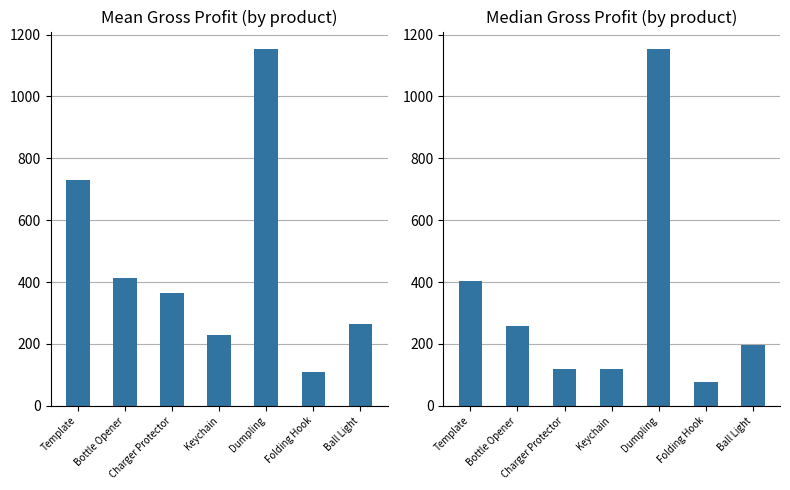

Rank the categories by Gross Profit (by product) value from lowest to highest.

Folding Hook, Keychain, Ball Light, Charger Protector, Bottle Opener, Template, Dumpling